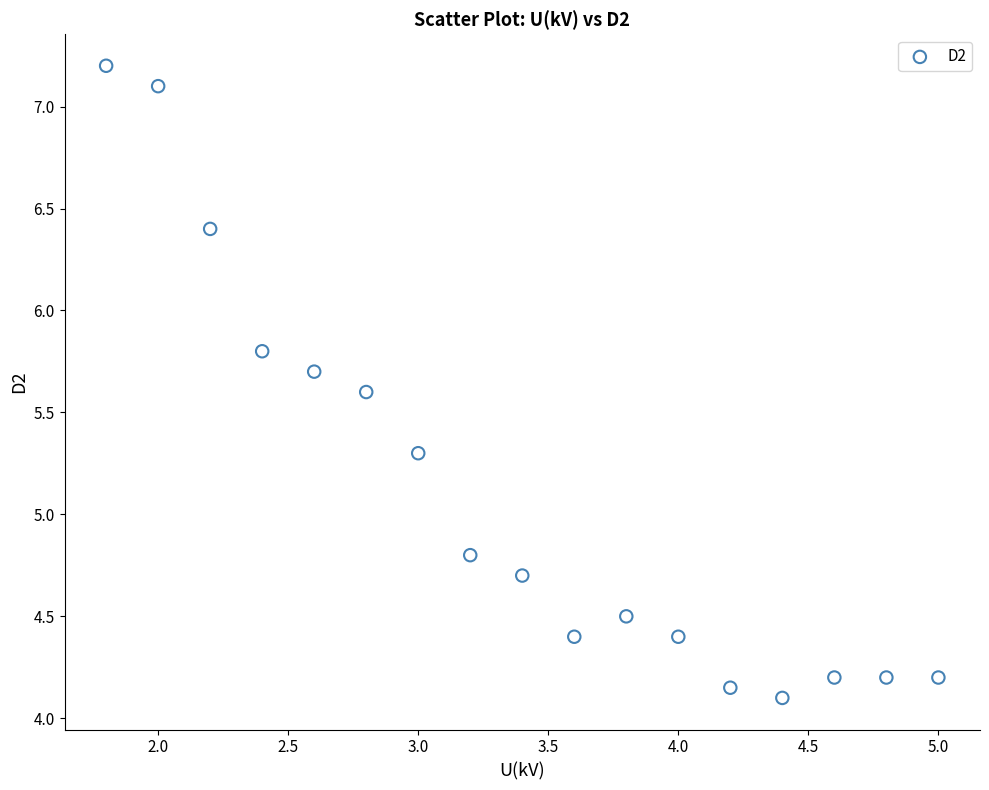

What is the range of Y values (max minus min)?

3.1